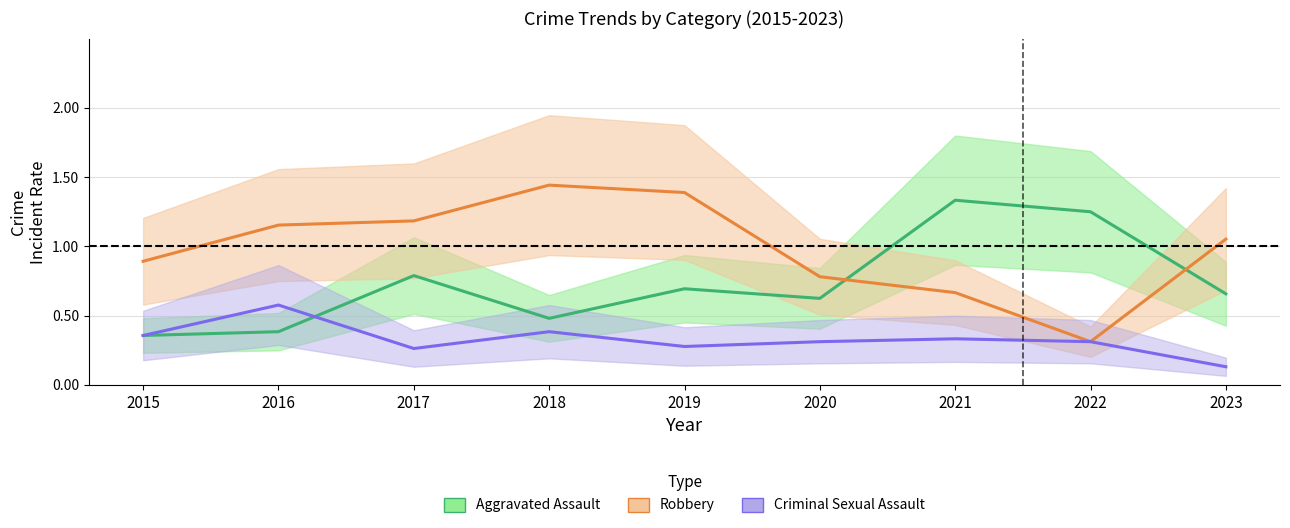

What is the minimum value for Aggravated Assault?

0.4